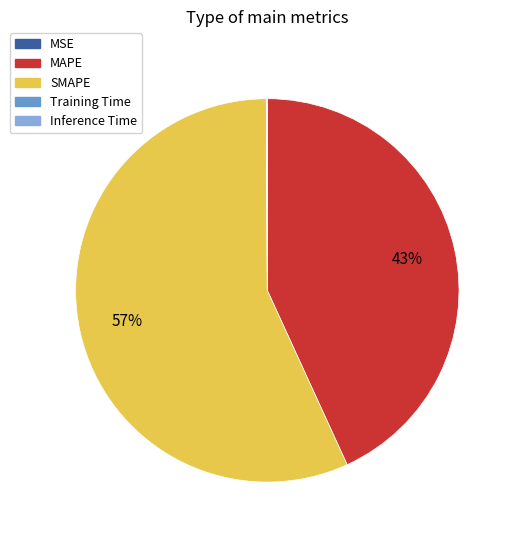

True or false: MAPE accounts for 43% of the total.

True